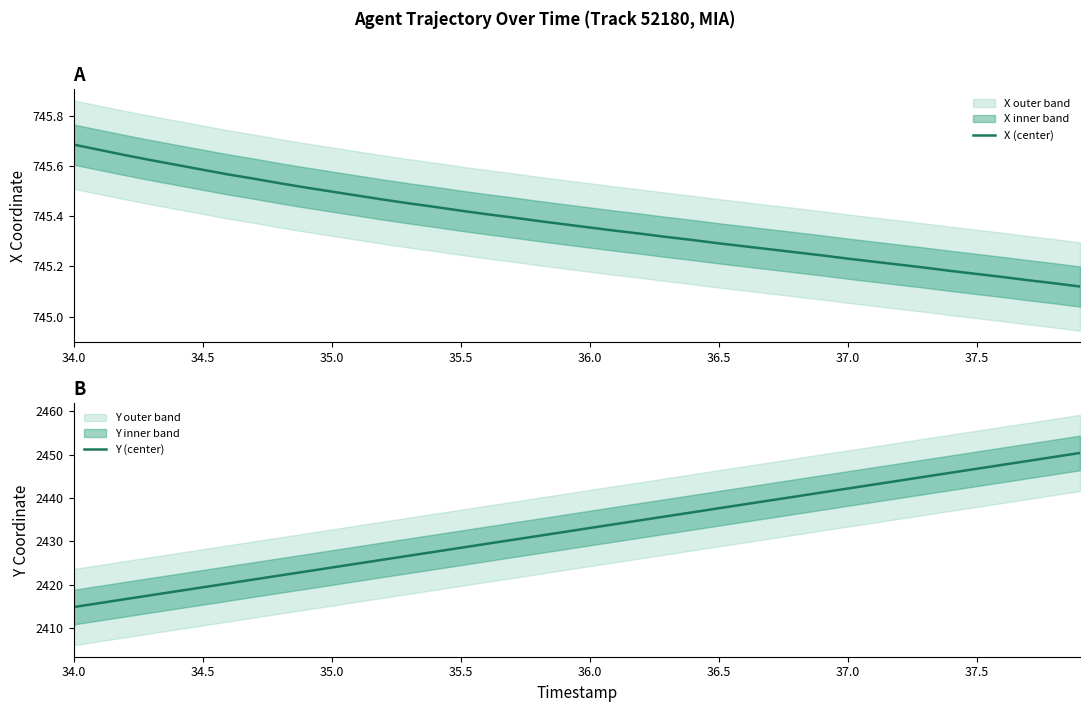

At how many categories does at least one series exceed 2241?

40